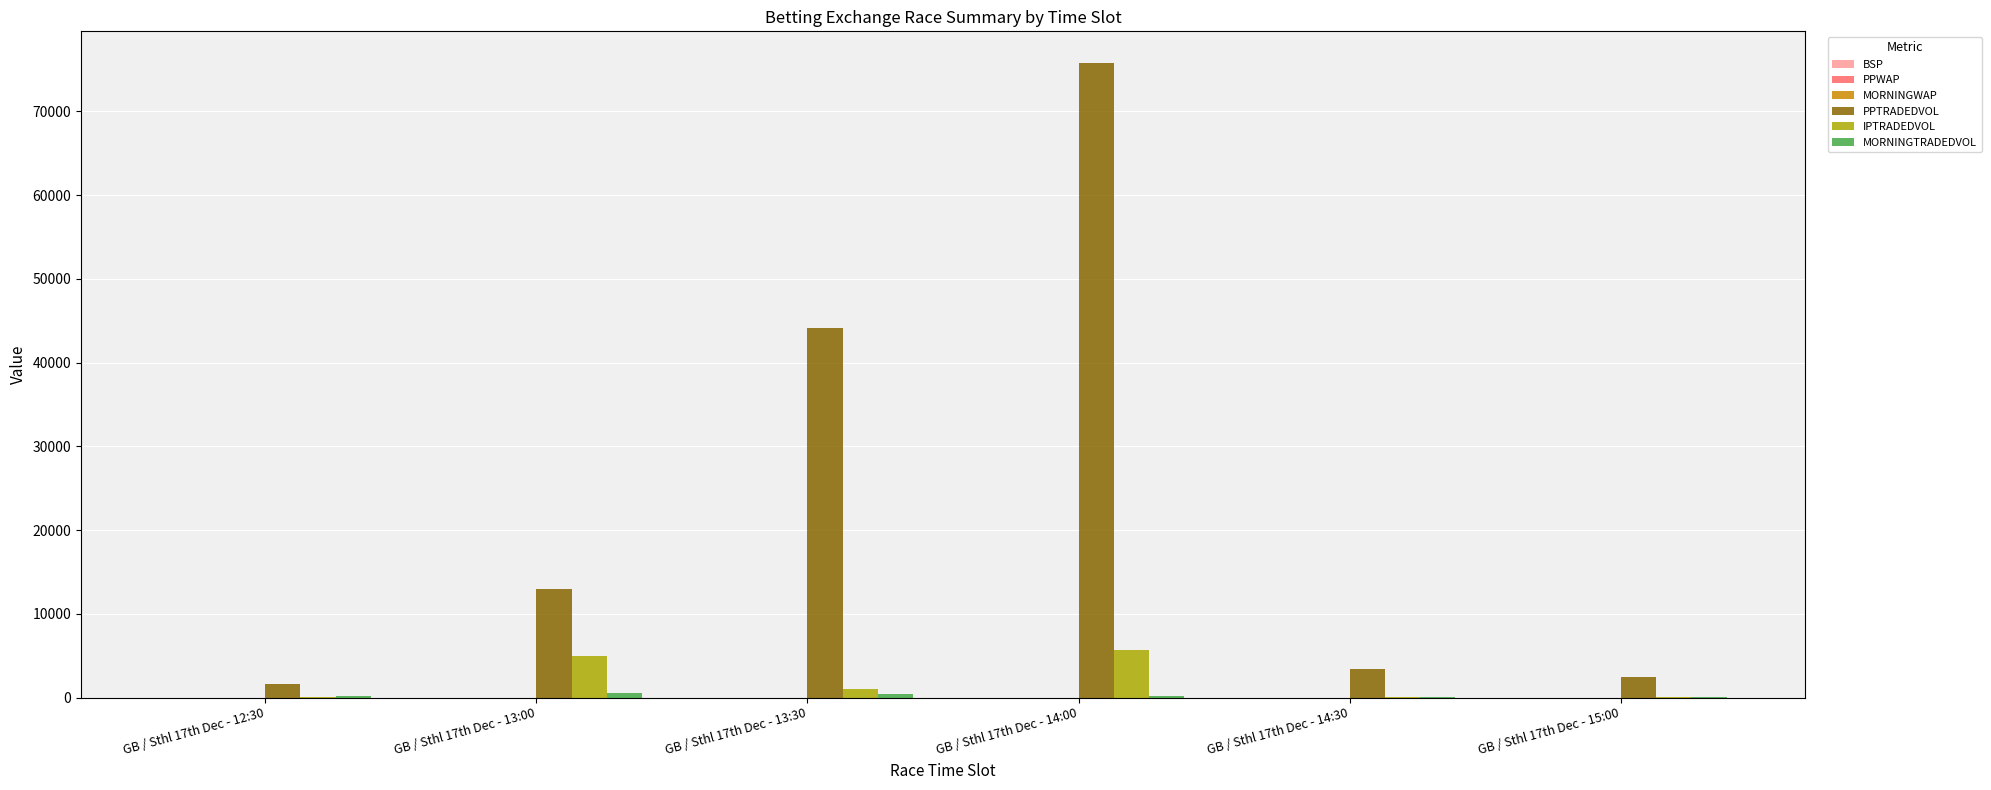

At which category is the sum across all series the highest?

GB / Sthl 17th Dec - 14:00